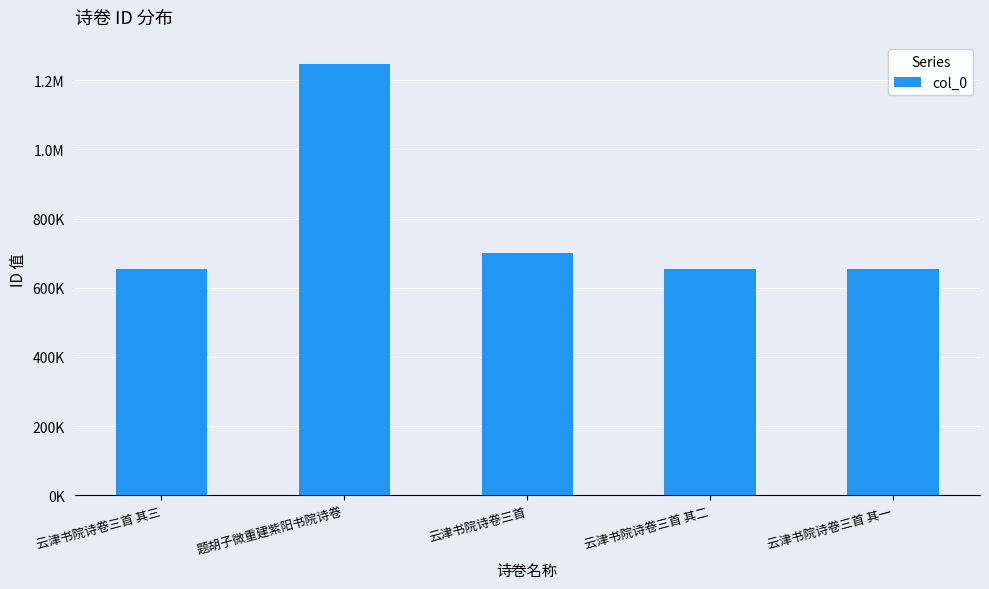

What is the ratio of the value at 云津书院诗卷三首 to the value at 云津书院诗卷三首 其二?

1.1